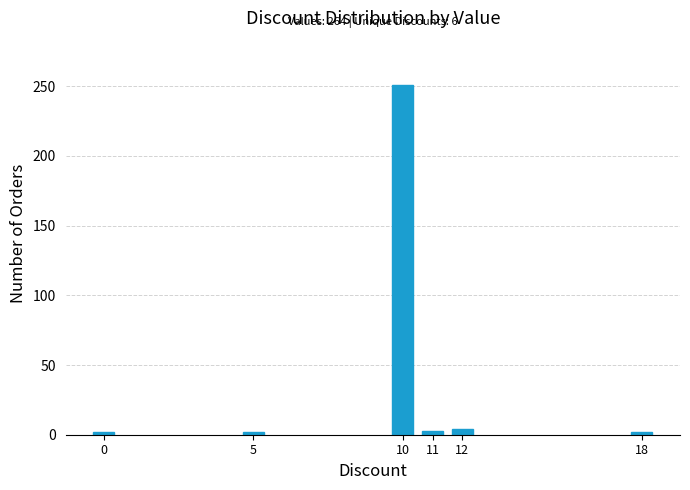

What is the sum of all values?

264